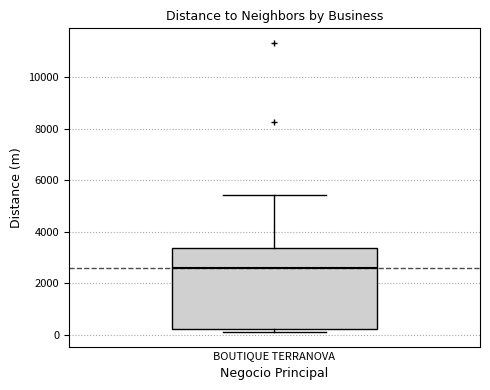

Where does the median line of the box for BOUTIQUE TERRANOVA sit on the y-axis? The values are not printed on the chart, so give them approximately, as read against the axis.

2600